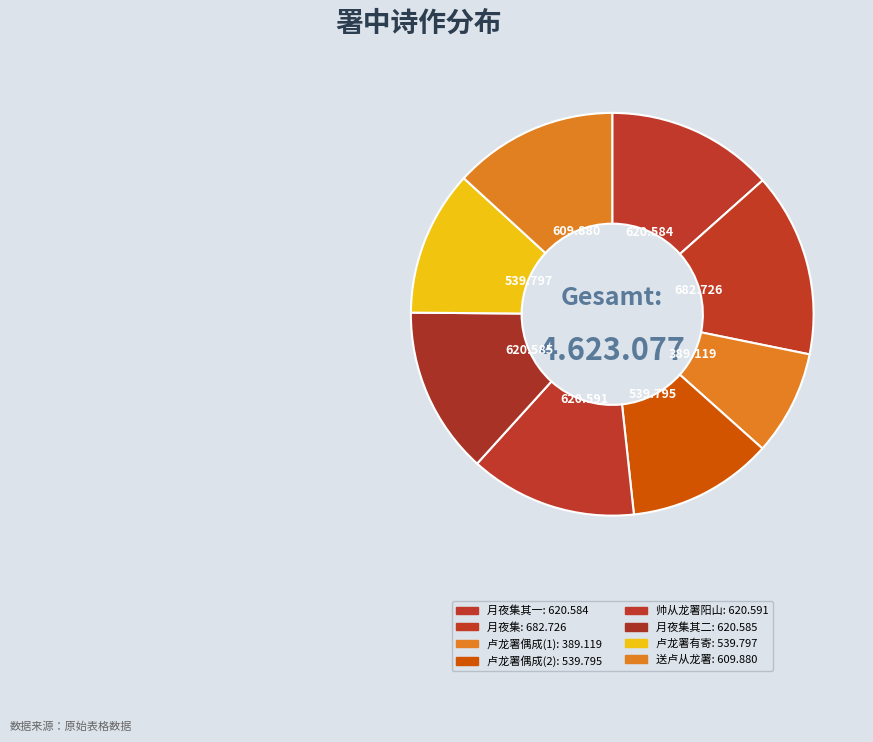

To the nearest percent, what is the difference between the largest and smallest slice percentages?

6%